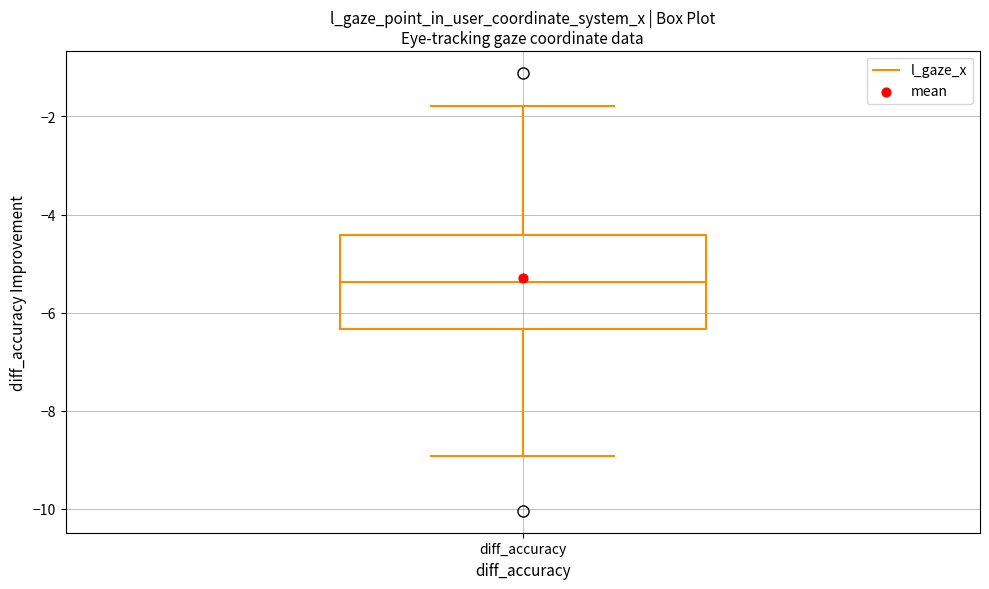

Read this box plot against the y-axis: the position of the median line, the range covered by the box, and the ends of both whiskers. The values are not printed on the chart, so give them approximately, as read against the axis.

median -5.4, box -6.4 to -4.4, whiskers -9.0 to -1.8